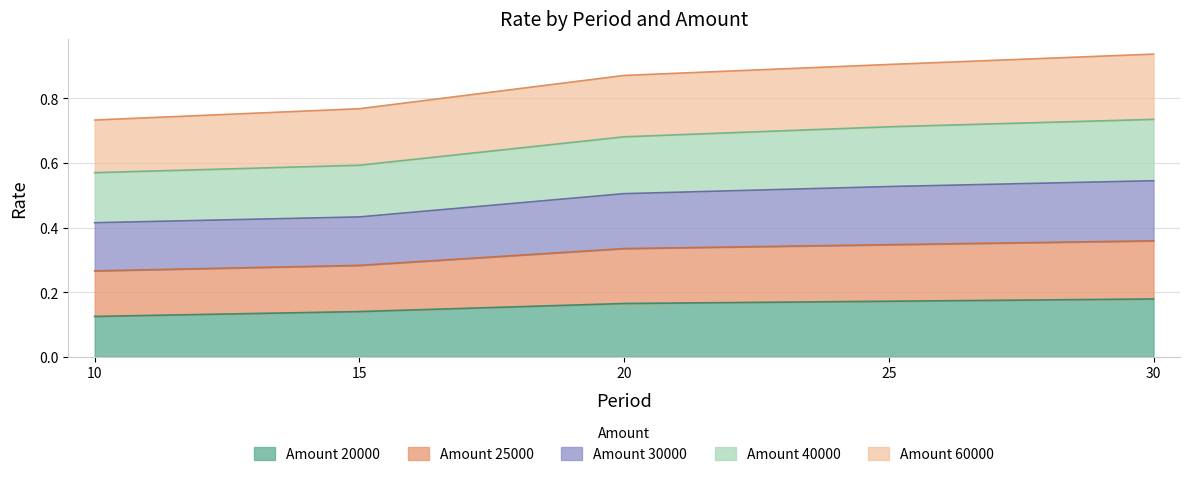

The 40000 series shows 1.2 at 25. True or false?

False